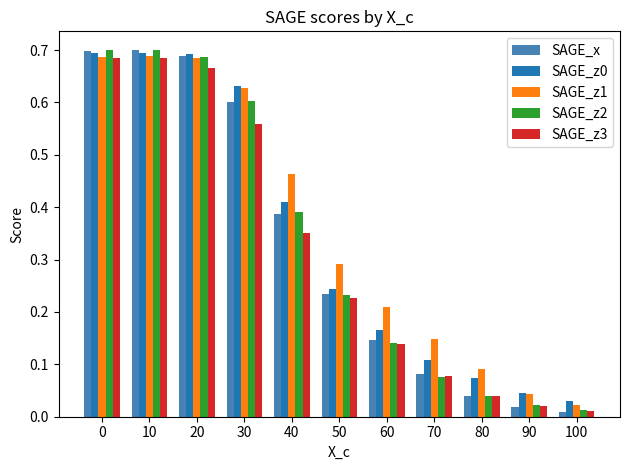

Which series changed the most between 0 and 50?

SAGE_z2